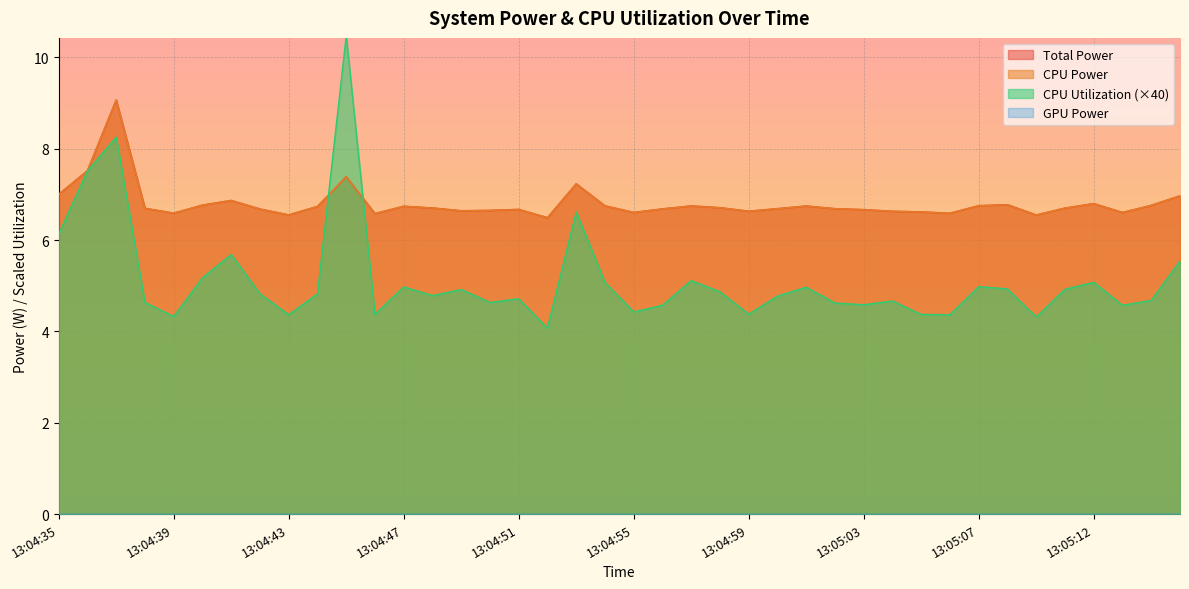

What is the greatest value displayed?

10.5